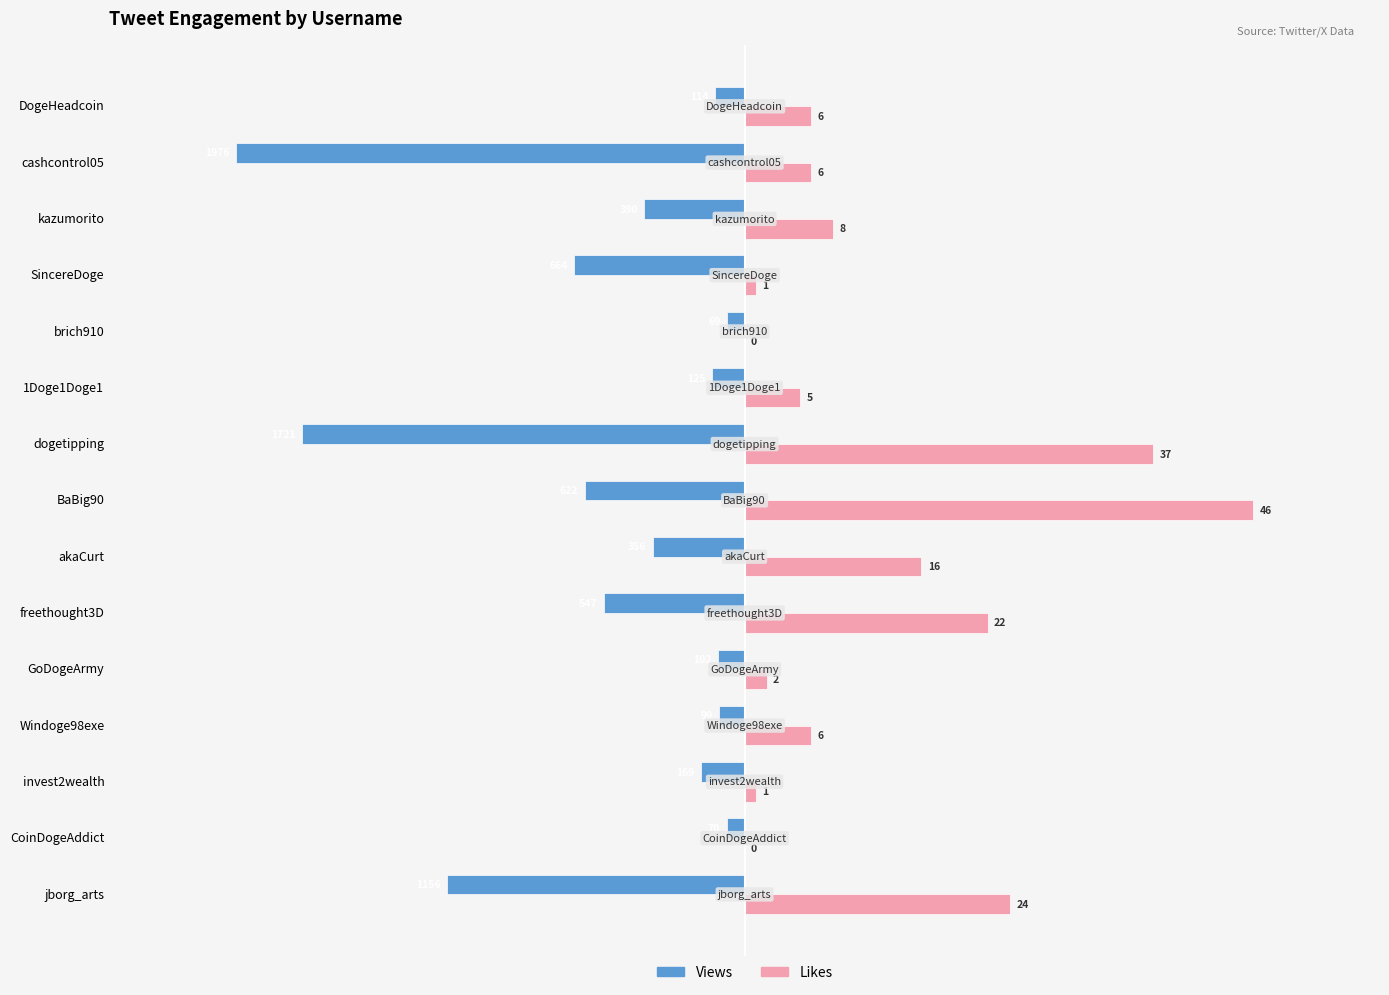

What are all the series names shown in the legend?

Views, Likes